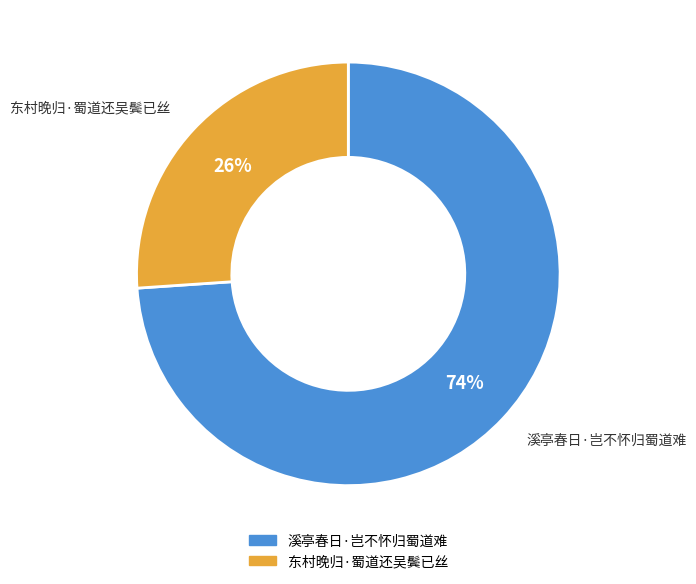

Combined, do 东村晚归·蜀道还吴鬓已丝 and 溪亭春日·岂不怀归蜀道难 account for over 50%?

Yes